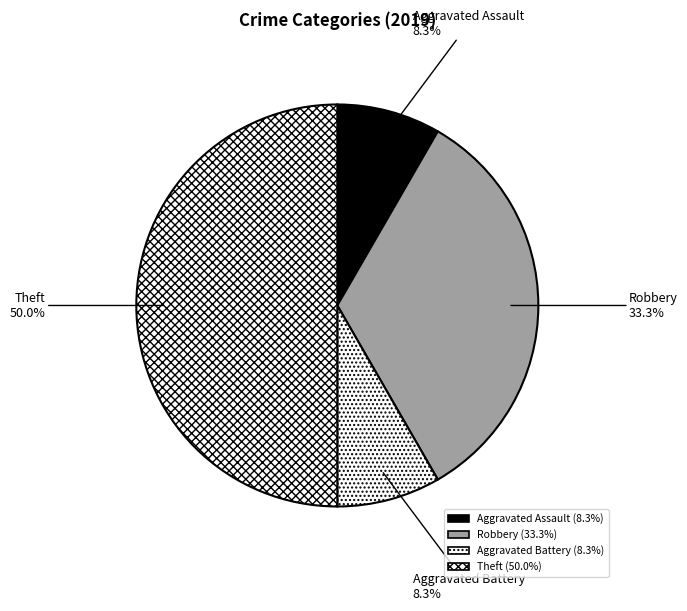

Count the number of slices in the pie.

4